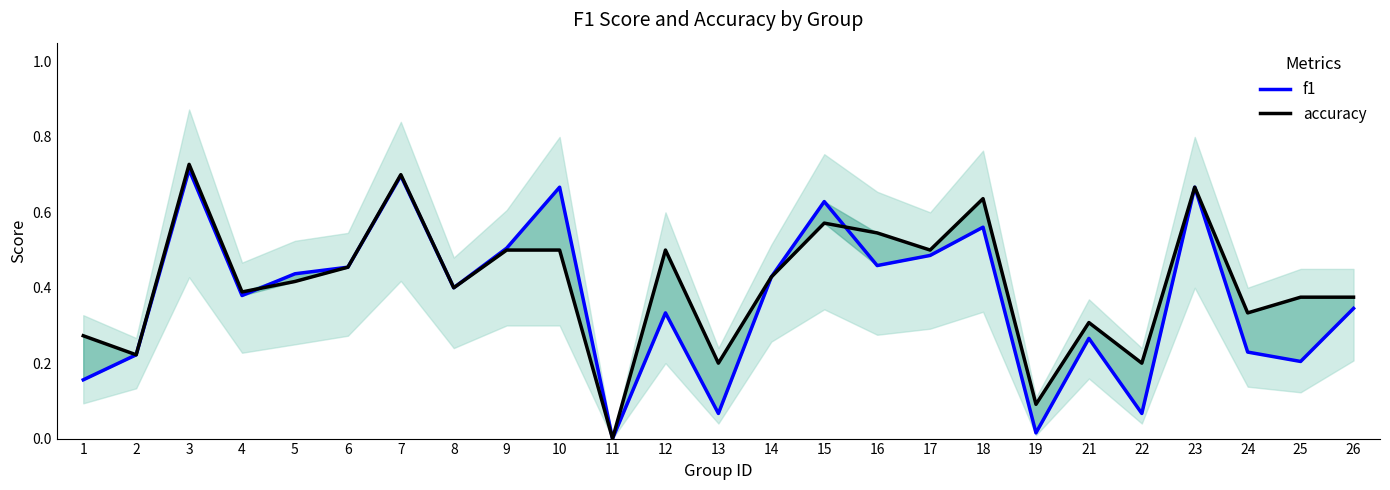

List the series in order of their overall mean, highest first.

accuracy, f1